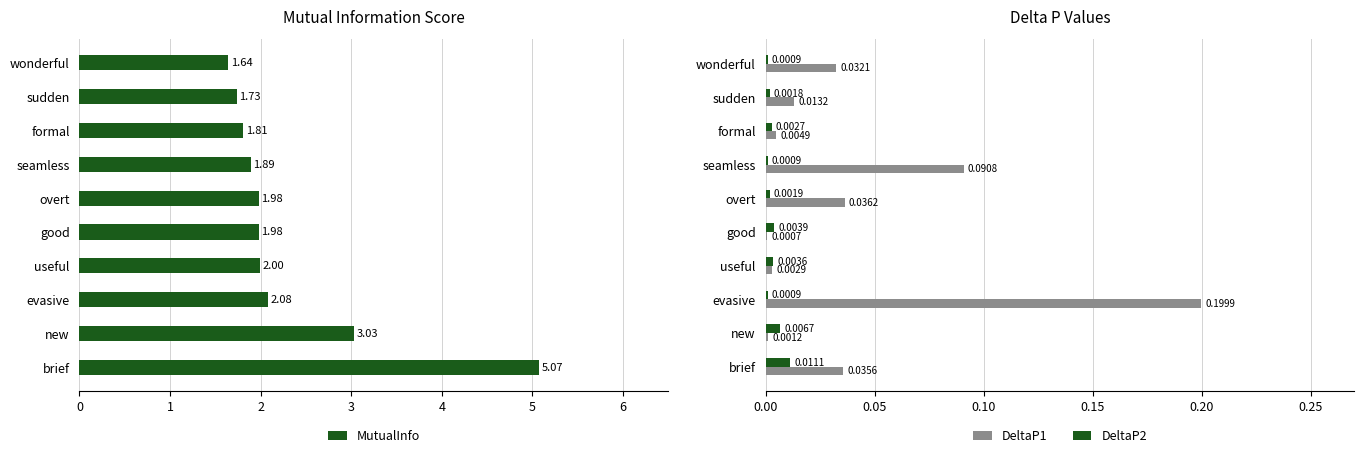

Which category has the highest value in the DeltaP2 series?

brief